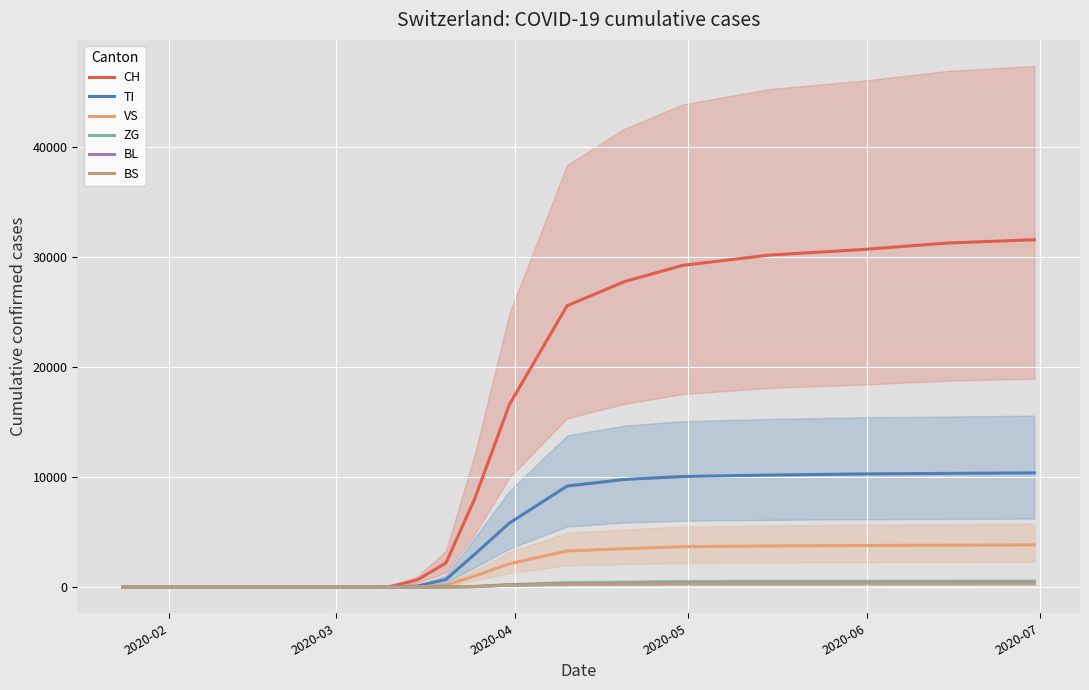

At which label does ZG reach its minimum?

2020-02